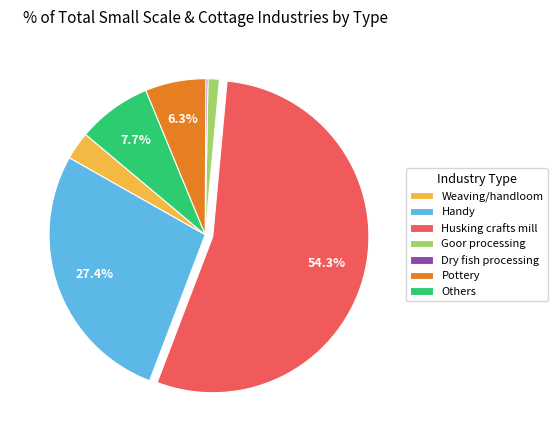

Which category has the biggest portion of the pie?

Husking crafts mill